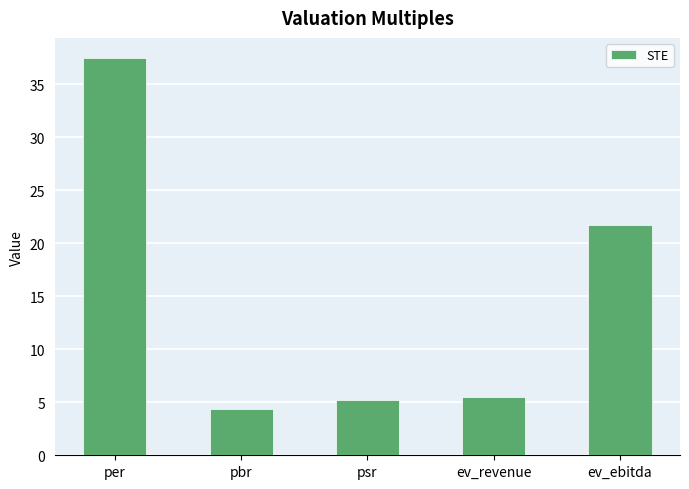

How many bars are there in total?

5